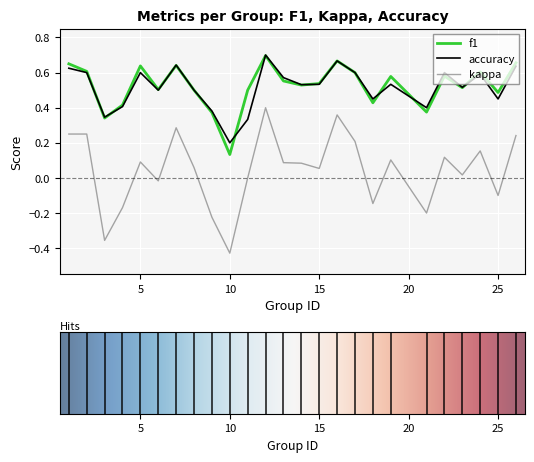

True or false: kappa and accuracy intersect in this chart.

False